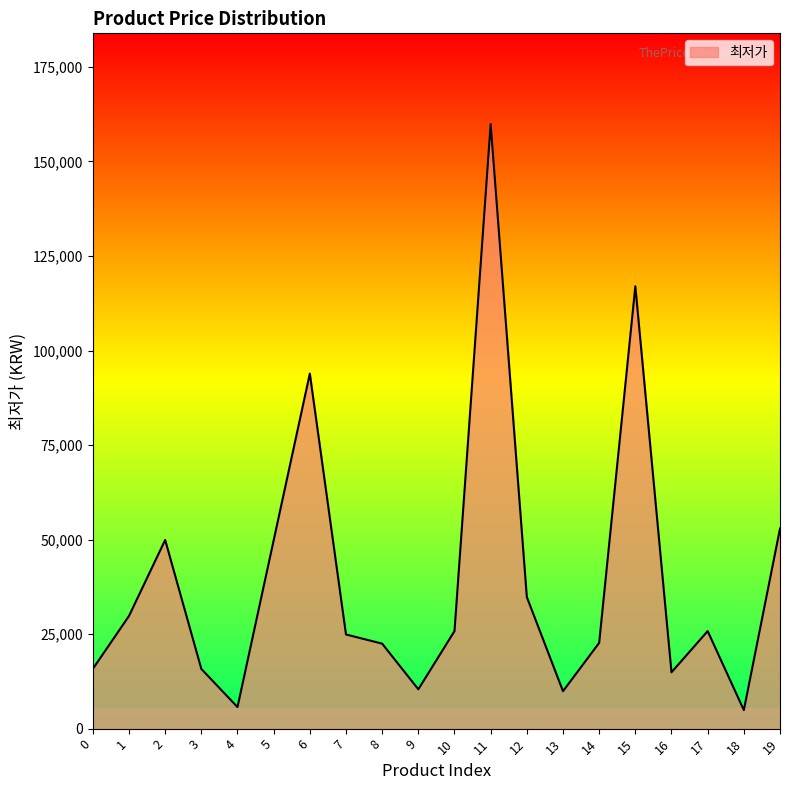

What is the sum of the values at 1 and 12?

64600